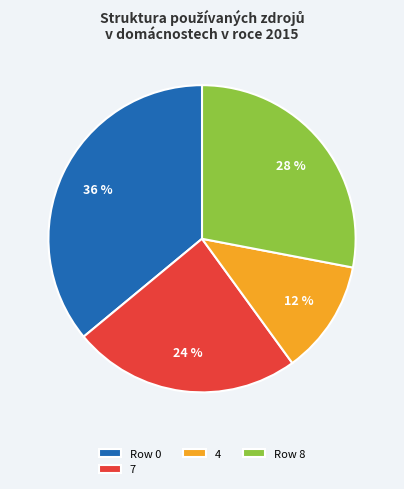

Is there any slice that represents more than half of the pie?

No